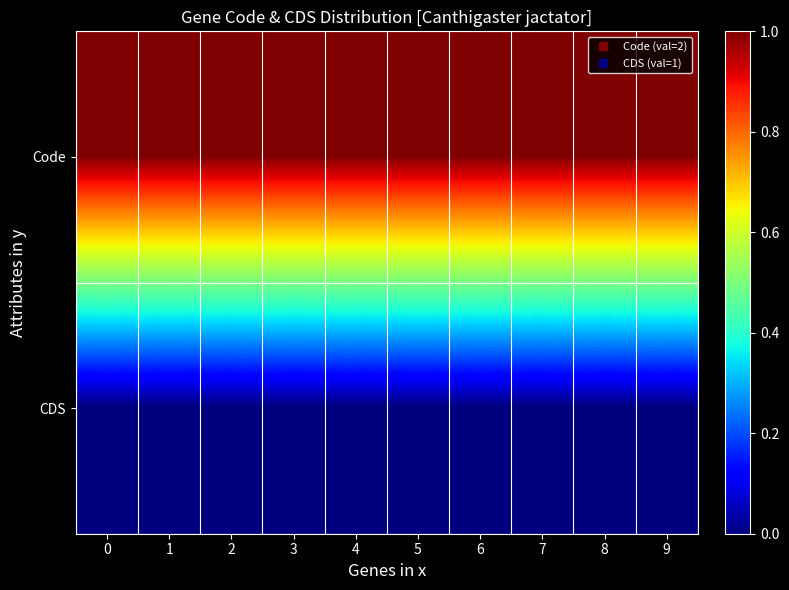

Which series changed the most between 4 and 9?

Code